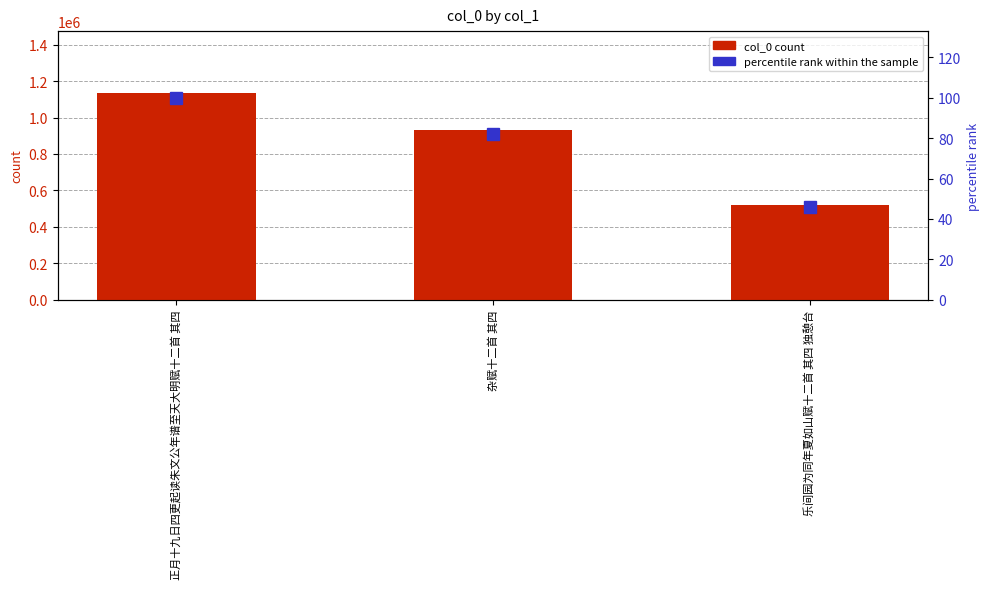

Does the chart contain any negative values?

No